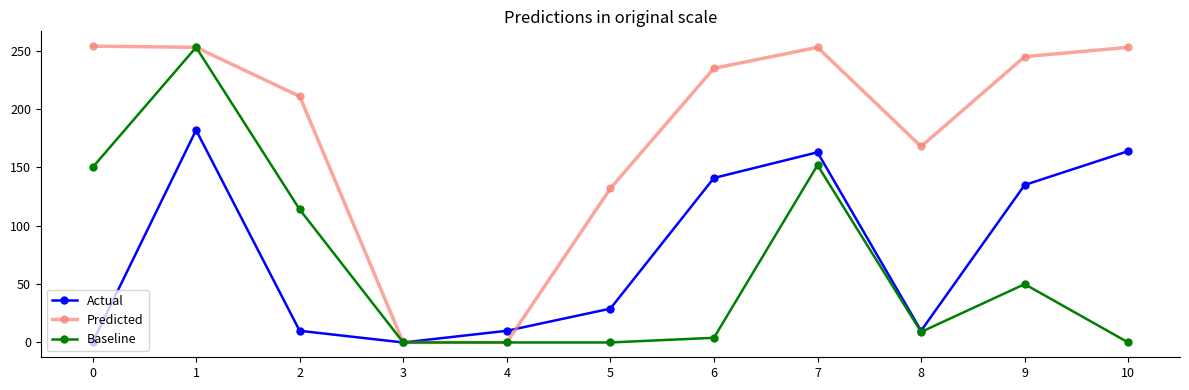

In Actual, how many points are lower than both neighbors (excluding endpoints)?

2